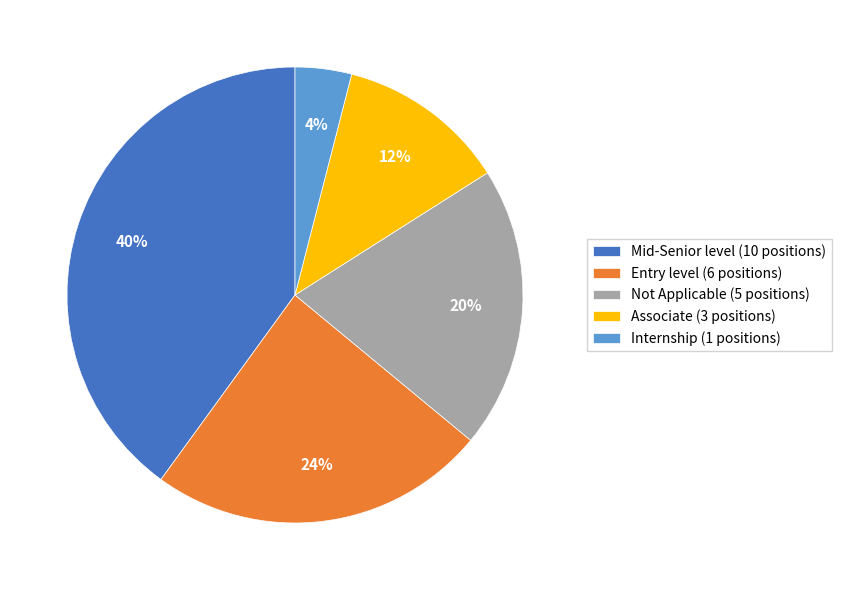

Which has a higher value, Entry level or Associate?

Entry level